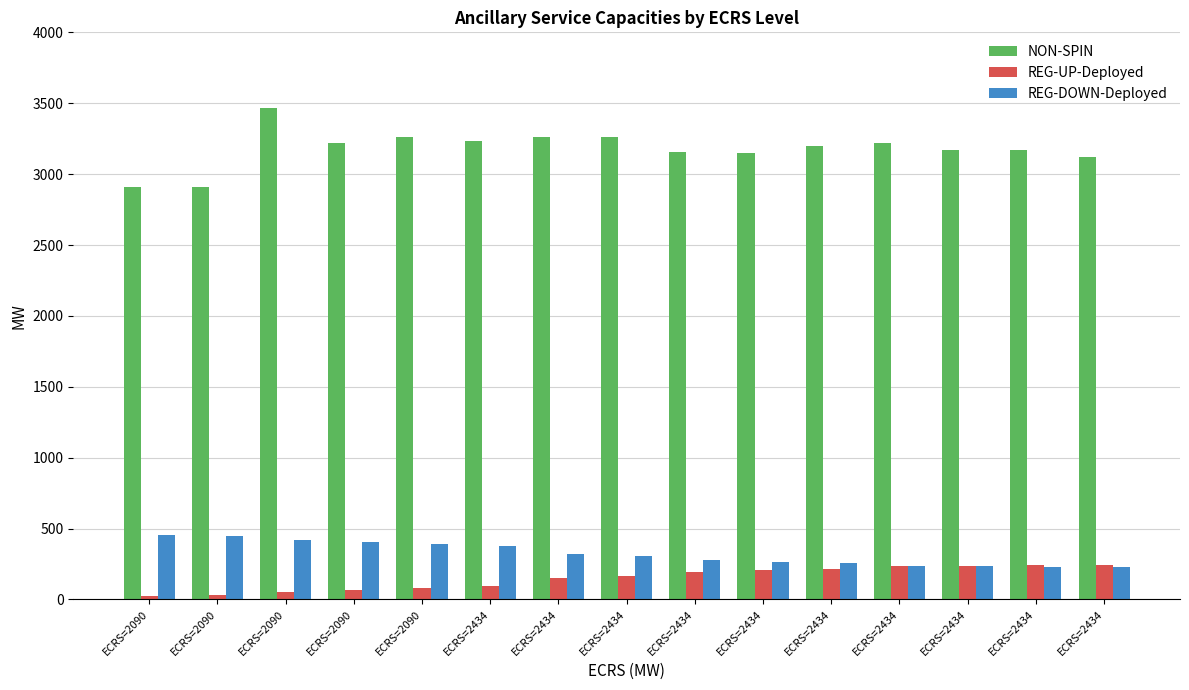

How many bars are there in total?

45